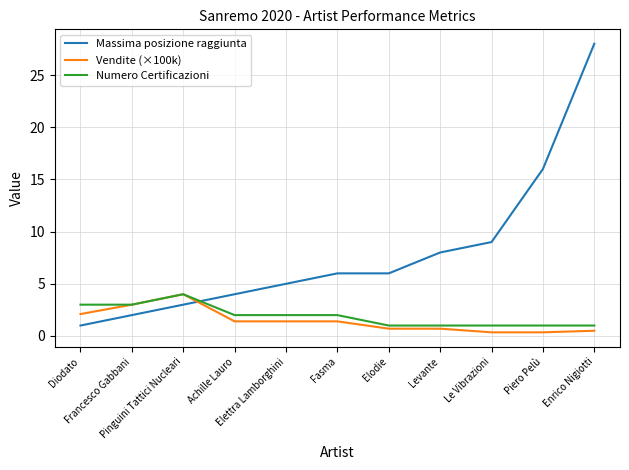

Which series changed the most between Diodato and Pinguini Tattici Nucleari?

Massima posizione raggiunta